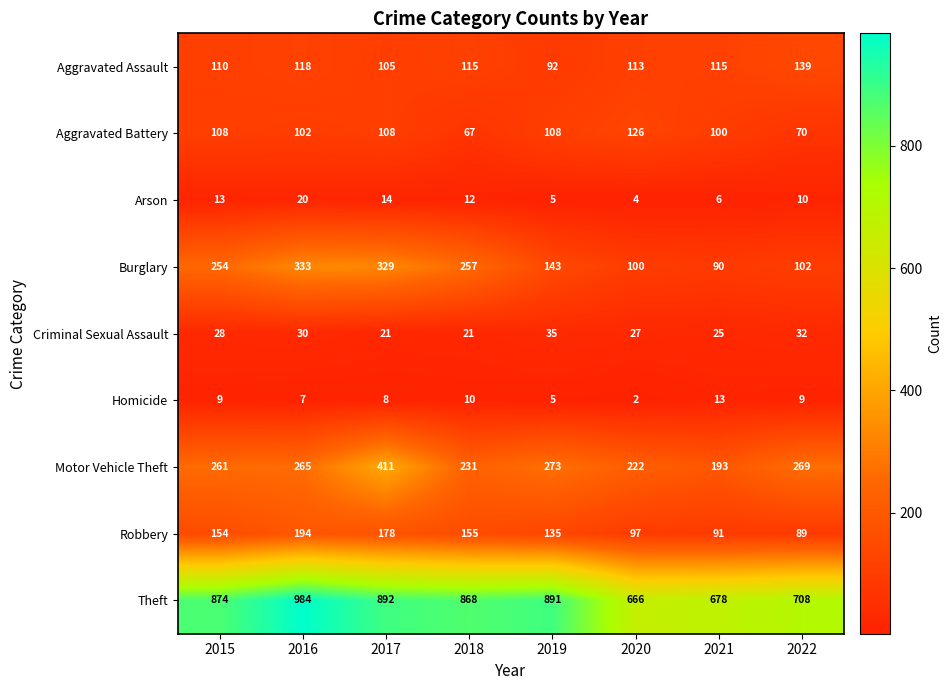

Rank the series by their maximum value, from lowest to highest.

Homicide, Arson, Criminal Sexual Assault, Aggravated Battery, Aggravated Assault, Robbery, Burglary, Motor Vehicle Theft, Theft